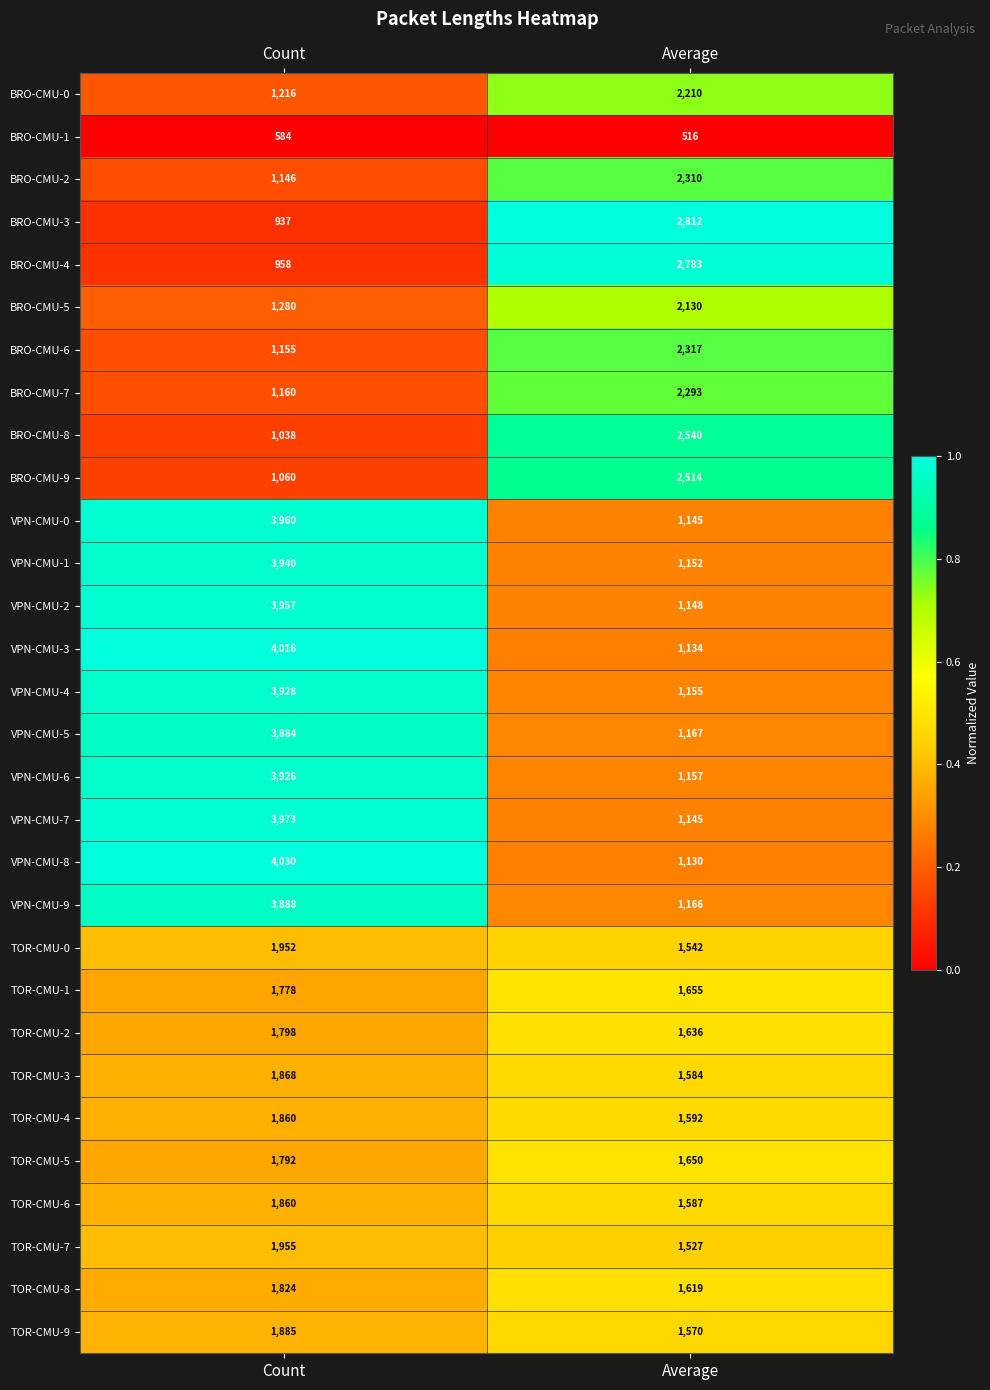

What is the sum of the VPN-CMU-0 values at Average and Count?

5105